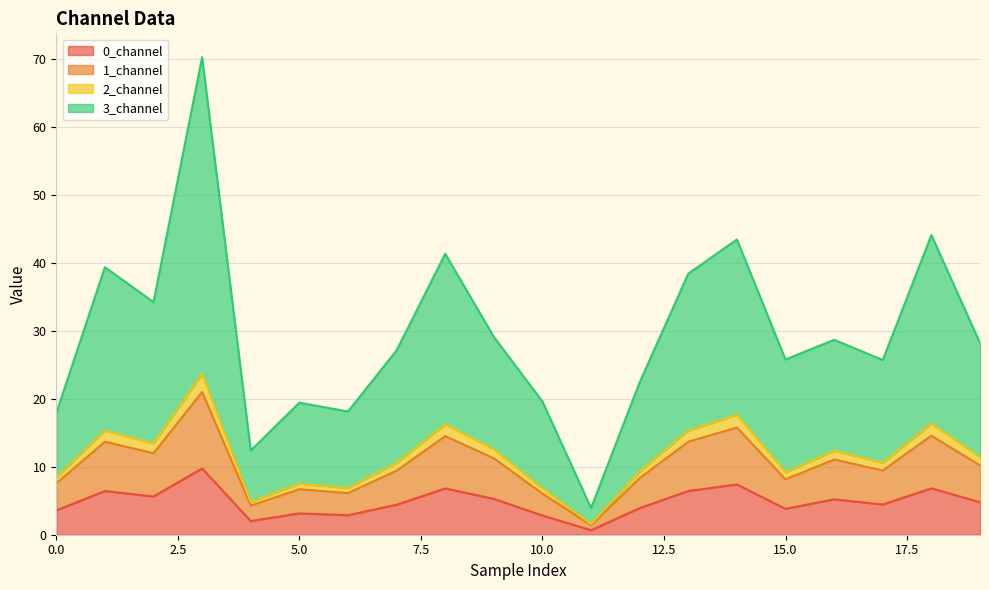

What is the maximum value for 0_channel?

9.7